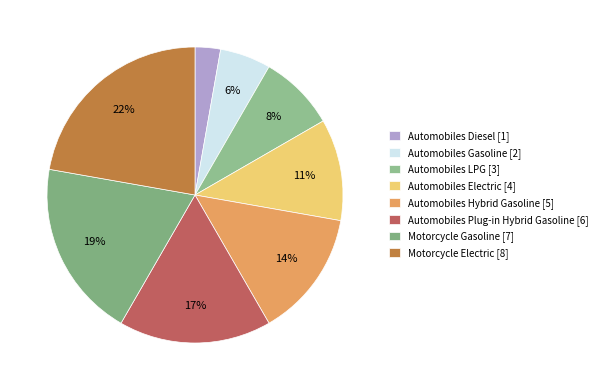

Which category has the smallest portion of the pie?

Automobiles Diesel